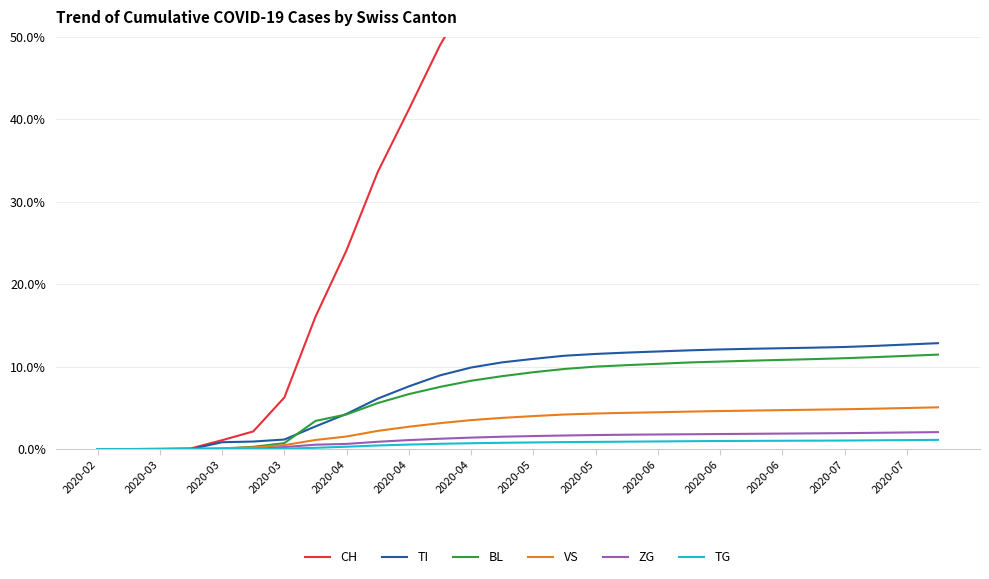

How many data points in CH are above 67?

14